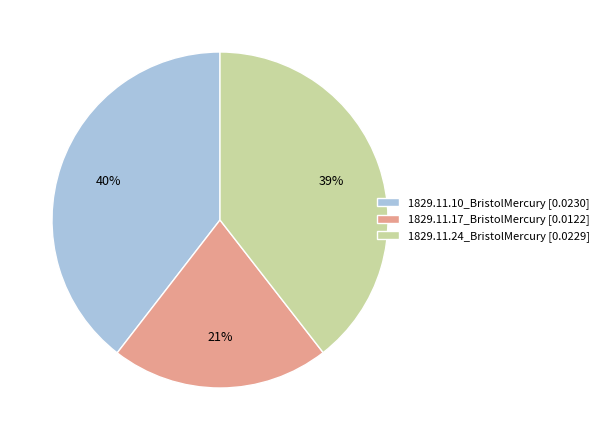

Combined, do 1829.11.17_BristolMercury [0.0122] and 1829.11.24_BristolMercury [0.0229] account for over 50%?

Yes